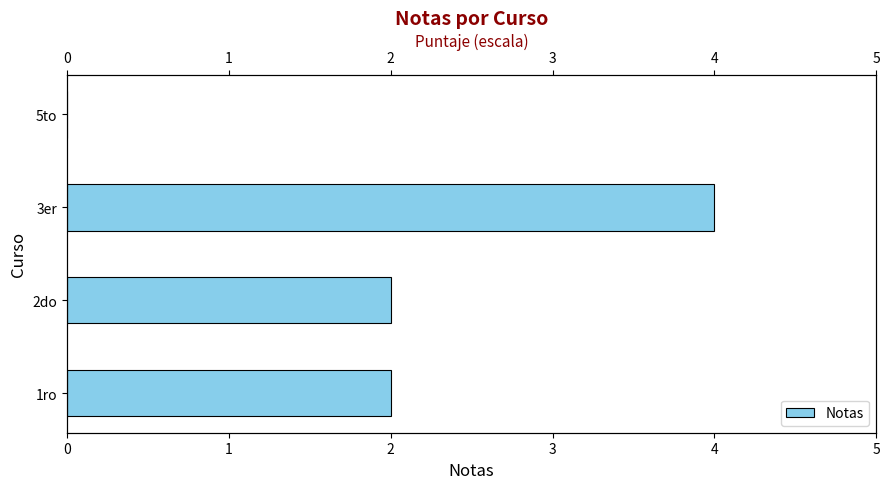

True or false: the data shows 2 at 1ro.

True